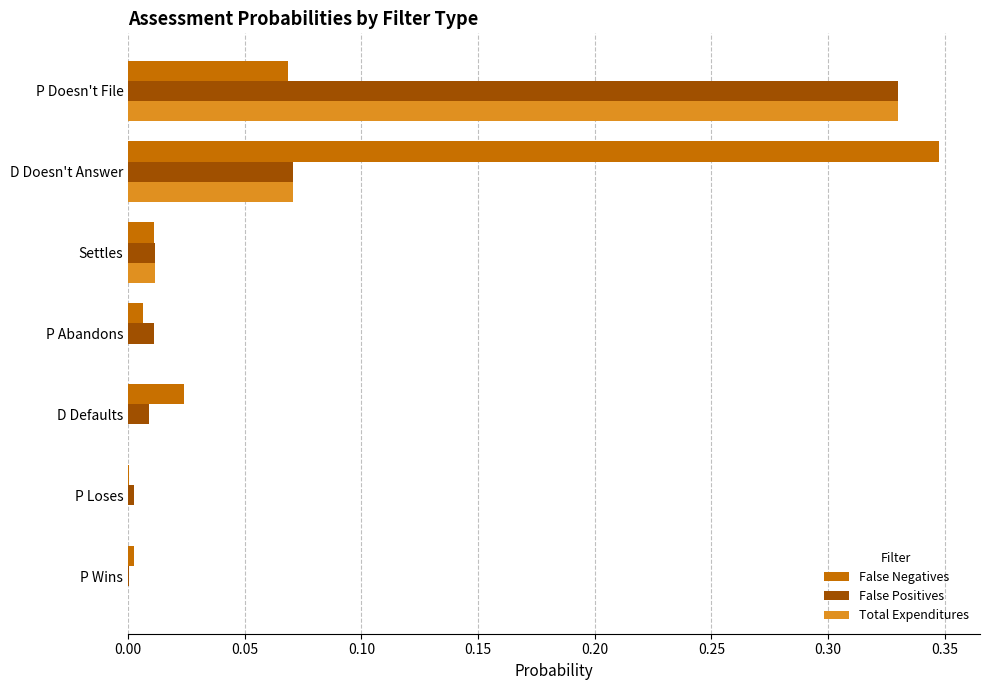

At which category does the chart reach its peak across all series?

D Doesn't Answer